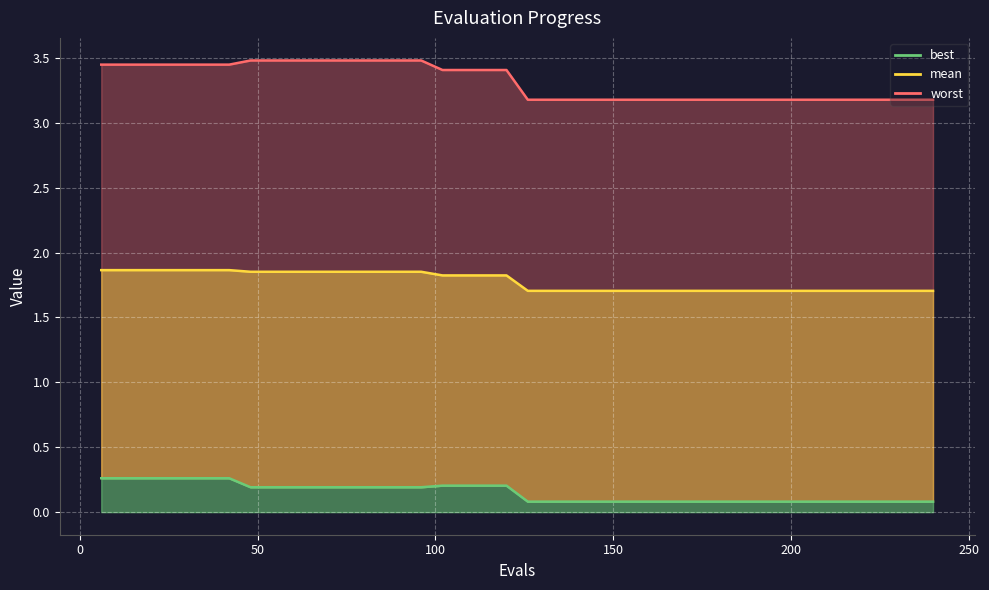

What is the value of the best point at the 39th from the left?

0.1